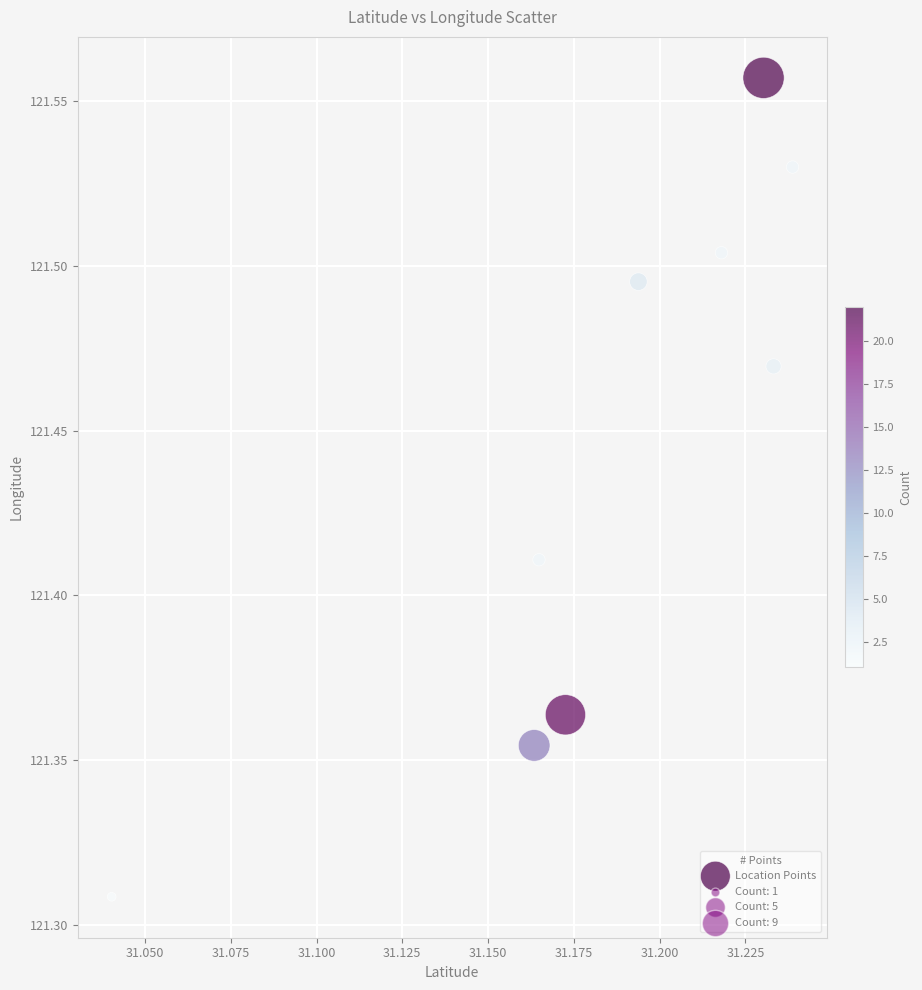

What is the average X value?

31.2